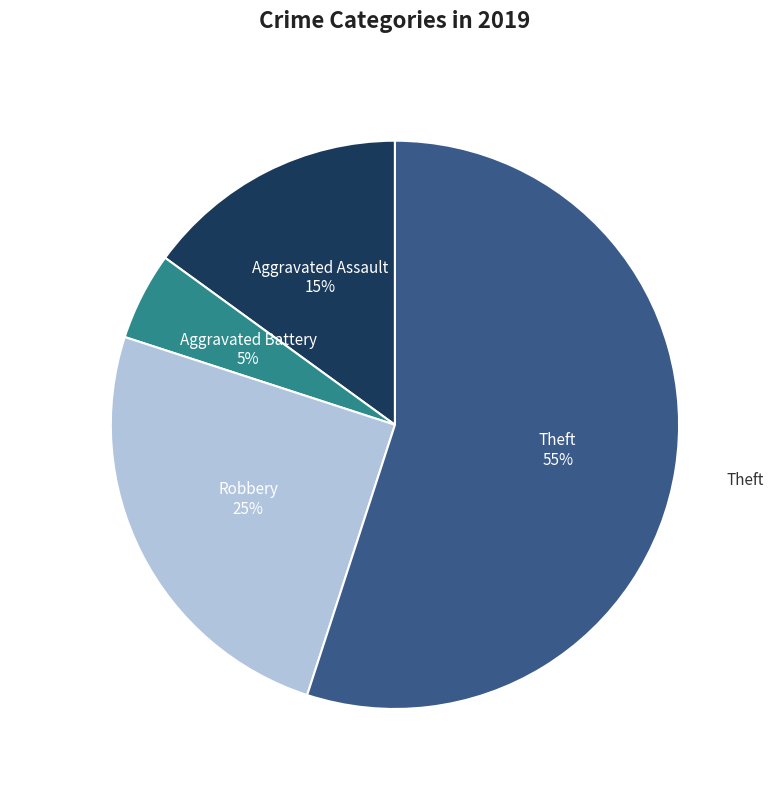

To the nearest percent, what is the average slice percentage?

25%